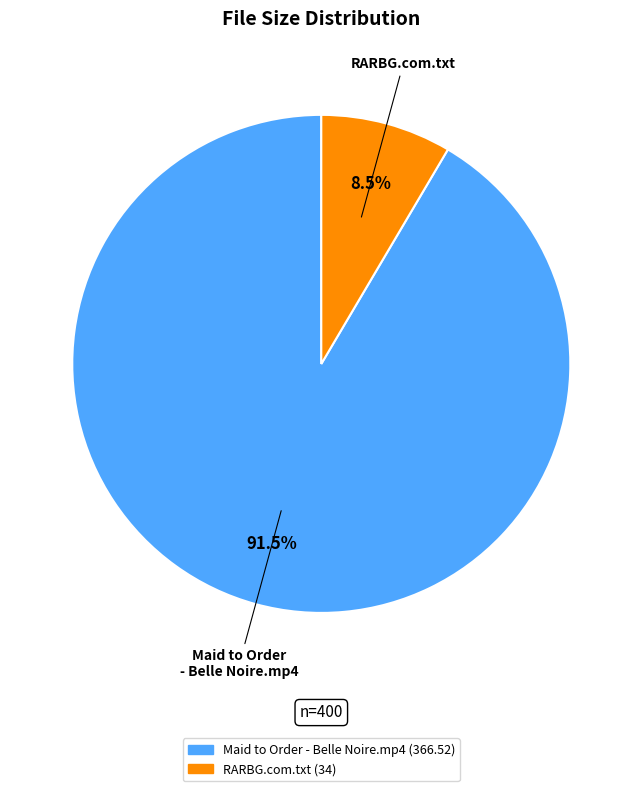

To the nearest percent, what is the average slice percentage?

50%